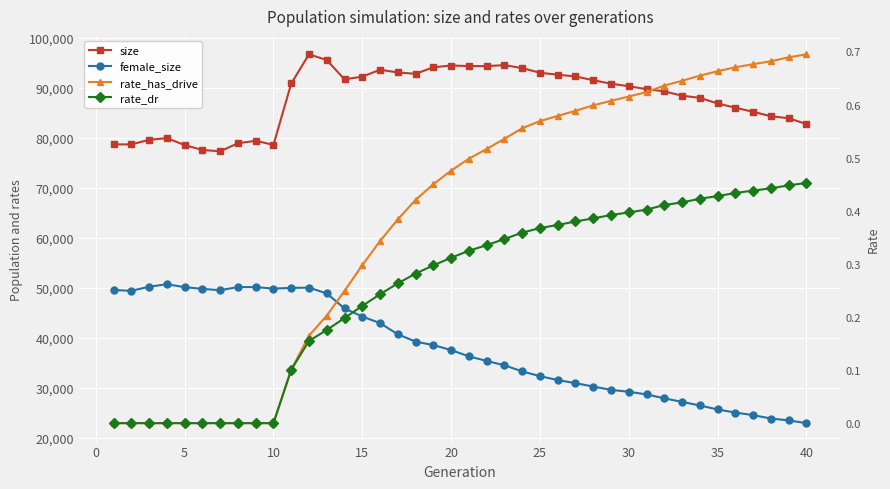

Which series has the largest total across all categories?

size